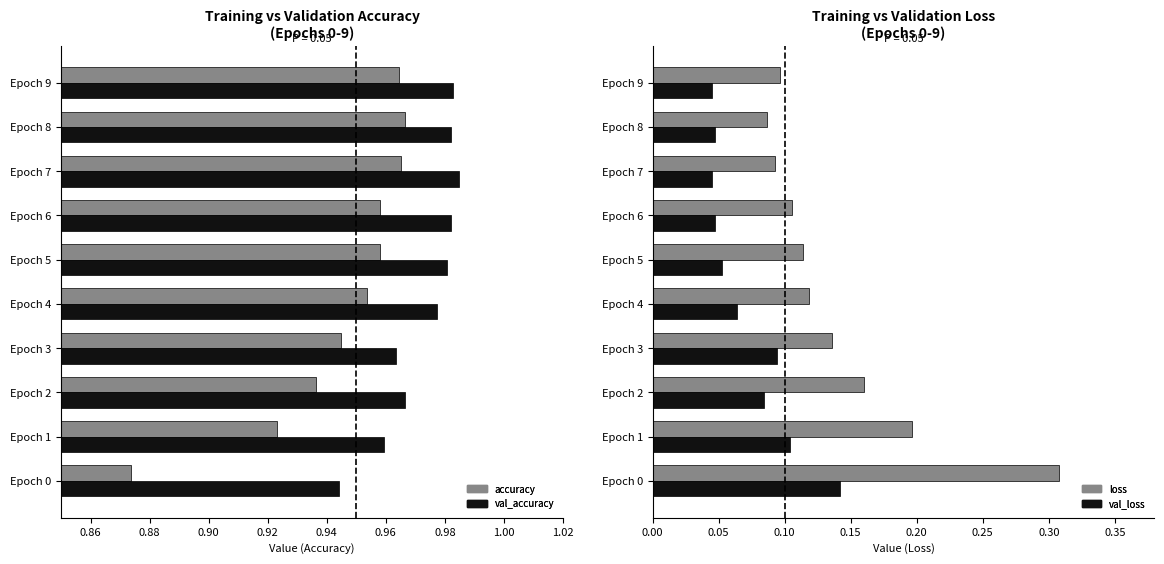

The loss series shows 0.2 at Epoch 9. True or false?

False